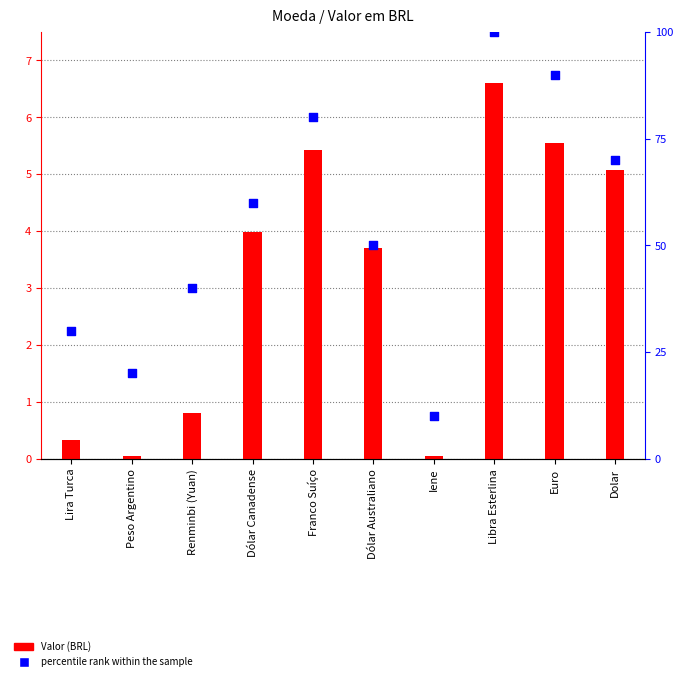

Which series has the largest total across all categories?

percentile rank within the sample